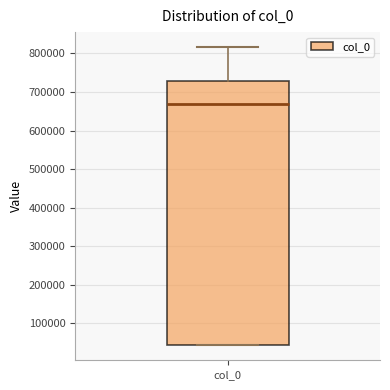

Where does the upper whisker of the box for col_0 end on the y-axis? The values are not printed on the chart, so give them approximately, as read against the axis.

820000